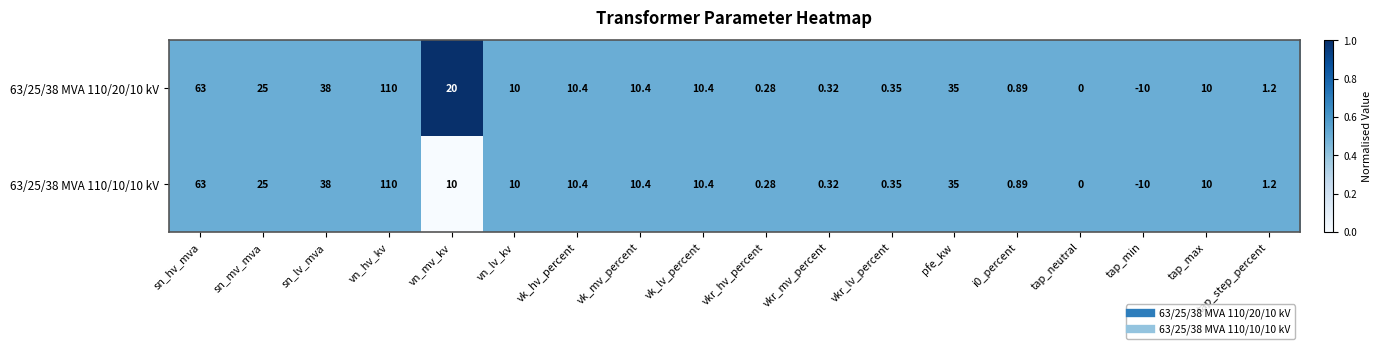

Where is 63/25/38 MVA 110/20/10 kV nearest to the value 50?

sn_lv_mva